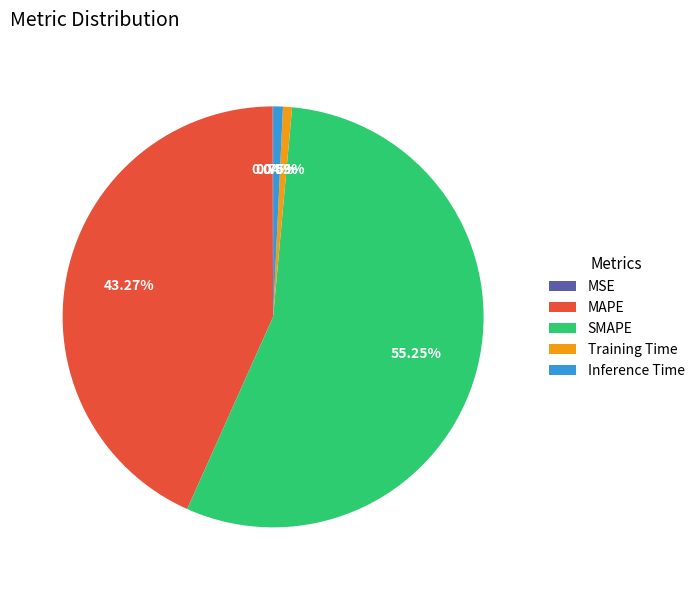

Which slice is the largest?

SMAPE